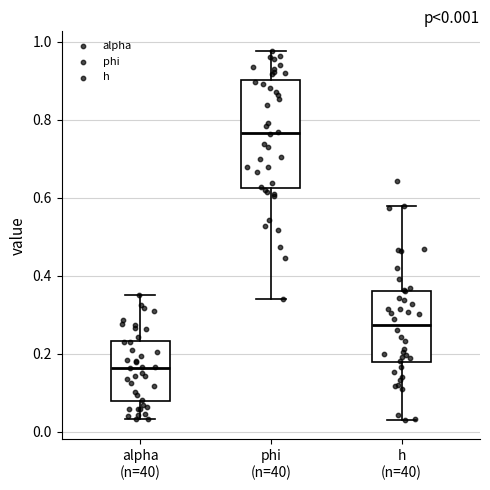

Which box's median line is the lowest?

alpha (n=40)